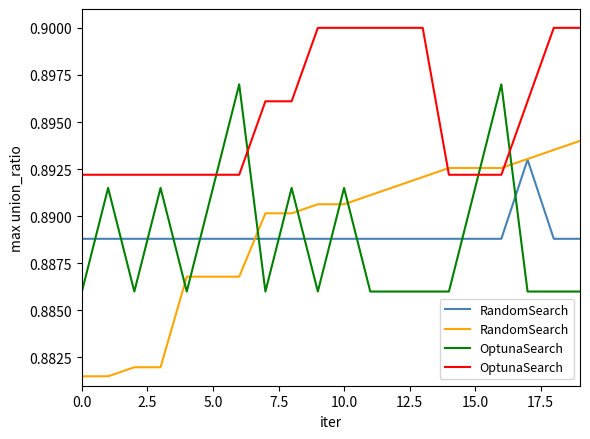

At how many categories does at least one series exceed 0?

20